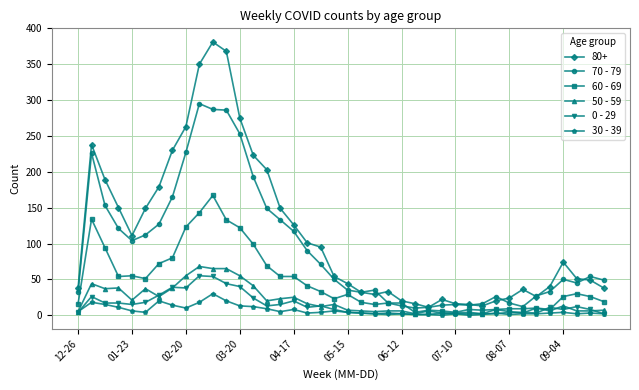

What is the maximum value shown in the chart?

381